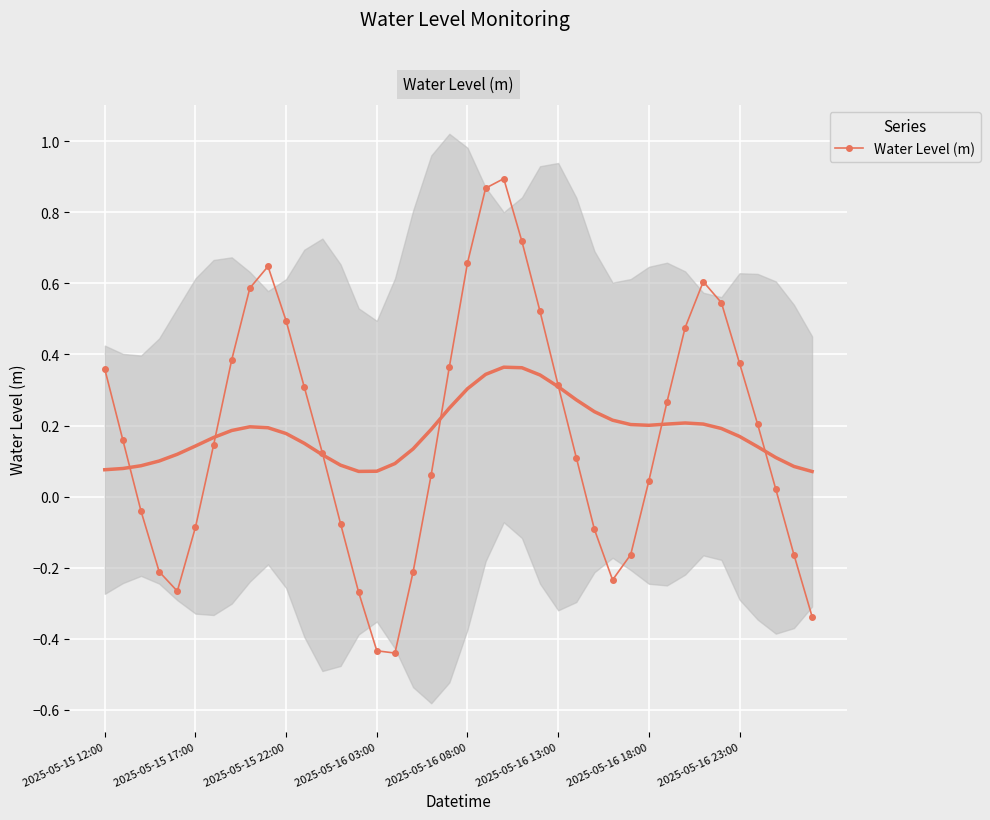

Reading right to left, transcribe all the data shown in this chart.

-0.3	-0.2	0.0	0.2	0.4	0.5	0.6	0.5	0.3	0.0	-0.2	-0.2	-0.1	0.1	0.3	0.5	0.7	0.9	0.9	0.7	0.4	0.1	-0.2	-0.4	-0.4	-0.3	-0.1	0.1	0.3	0.5	0.6	0.6	0.4	0.1	-0.1	-0.3	-0.2	-0.0	0.2	0.4